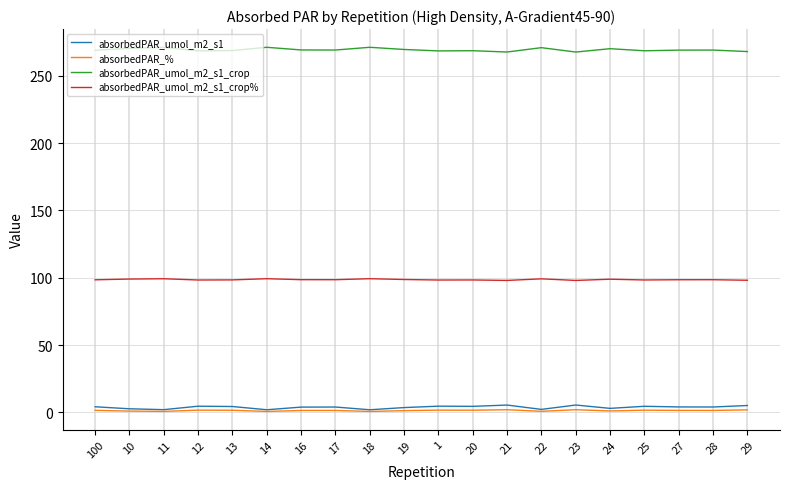

True or false: absorbedPAR_umol_m2_s1_crop and absorbedPAR_% intersect in this chart.

False